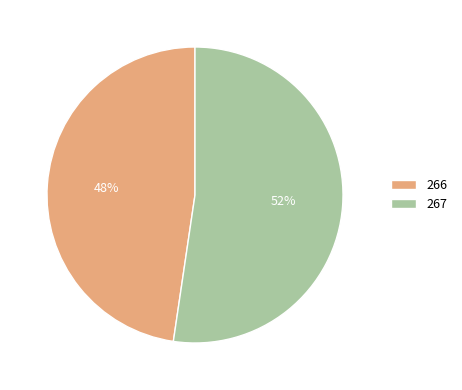

Which slice is the largest?

267